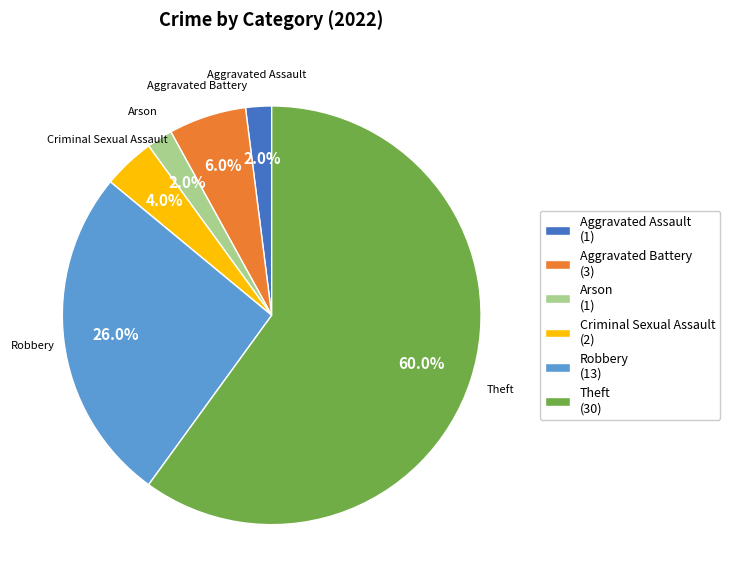

Which has a higher value, Robbery (13) or Theft (30)?

Theft (30)